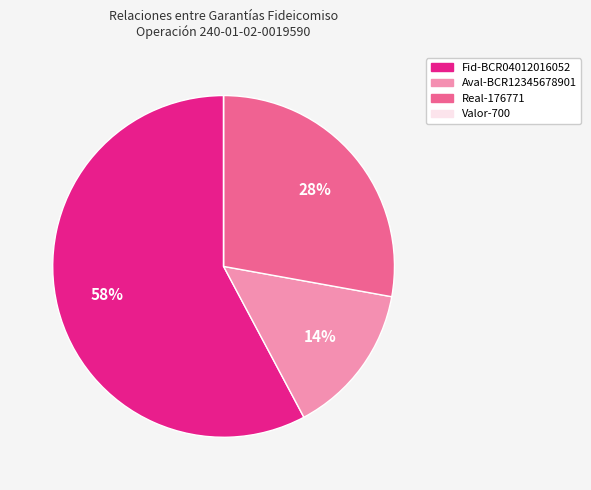

To the nearest percent, what portion does Real-176771 represent?

28%